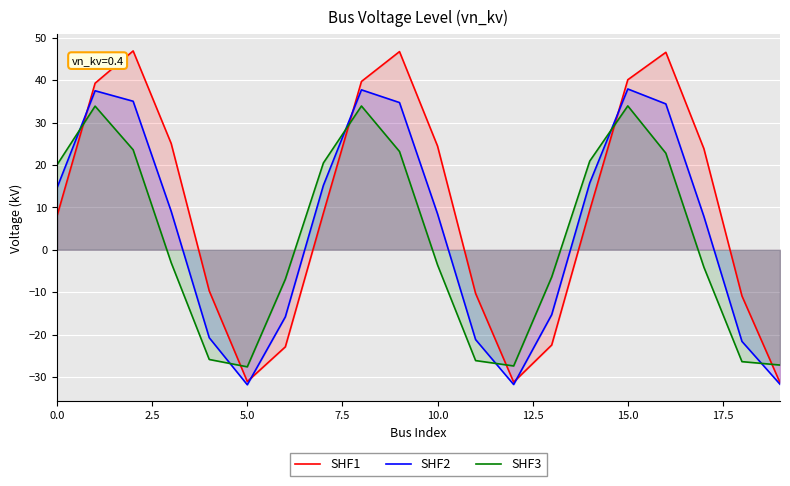

Count the number of data series in this chart.

3